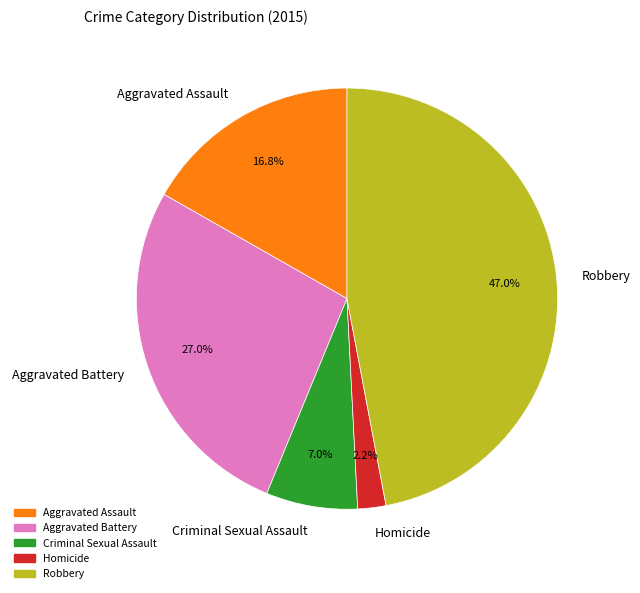

To the nearest percent, what is the average slice percentage?

20%